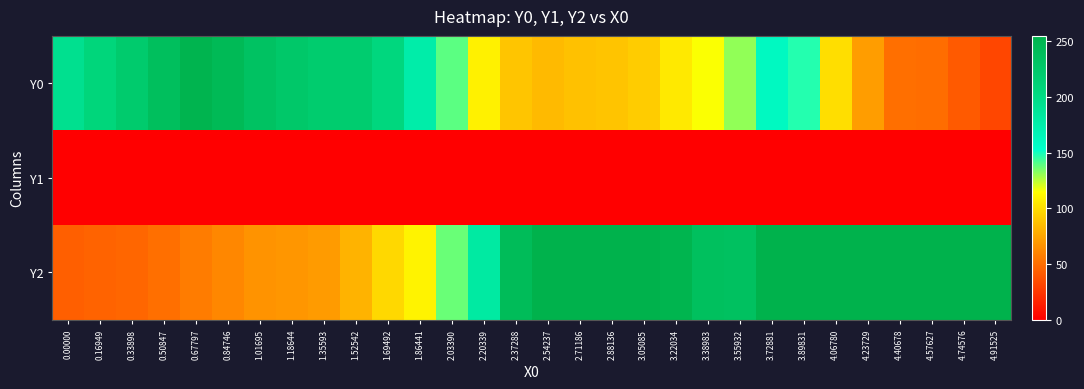

Reading right to left, extract all data points from this chart.

Y0: 4.91525=32.0	4.74576=41.1	4.57627=49.9	4.40678=51.2	4.23729=71.4	4.06780=100.5	3.89831=147.6	3.72881=160.1	3.55932=131.5	3.38983=115.4	3.22034=105.3	3.05085=92.2	2.88136=88.9	2.71186=87.5	2.54237=84.4	2.37288=89.6	2.20339=108.8	2.03390=139.0	1.86441=176.1	1.69492=204.9	1.52542=219.9	1.35593=220.2	1.18644=225.4	1.01695=232.8	0.84746=244.2	0.67797=251.9	0.50847=237.2	0.33898=221.9	0.16949=207.6	0.00000=193.0
Y1: 4.91525=0.0	4.74576=0.0	4.57627=0.0	4.40678=0.0	4.23729=0.0	4.06780=0.0	3.89831=0.0	3.72881=0.0	3.55932=0.0	3.38983=0.0	3.22034=0.0	3.05085=0.0	2.88136=0.0	2.71186=0.0	2.54237=0.0	2.37288=0.0	2.20339=0.0	2.03390=0.0	1.86441=0.0	1.69492=0.0	1.52542=0.0	1.35593=0.0	1.18644=0.0	1.01695=0.0	0.84746=0.0	0.67797=0.0	0.50847=0.0	0.33898=0.0	0.16949=0.0	0.00000=0.0
Y2: 4.91525=255.0	4.74576=255.0	4.57627=255.0	4.40678=255.0	4.23729=255.0	4.06780=255.0	3.89831=255.0	3.72881=255.0	3.55932=234.8	3.38983=236.1	3.22034=251.2	3.05085=255.0	2.88136=254.9	2.71186=255.0	2.54237=255.0	2.37288=241.9	2.20339=180.7	2.03390=137.3	1.86441=109.7	1.69492=98.0	1.52542=81.2	1.35593=70.3	1.18644=68.5	1.01695=66.9	0.84746=61.7	0.67797=56.4	0.50847=50.9	0.33898=46.6	0.16949=45.6	0.00000=43.5